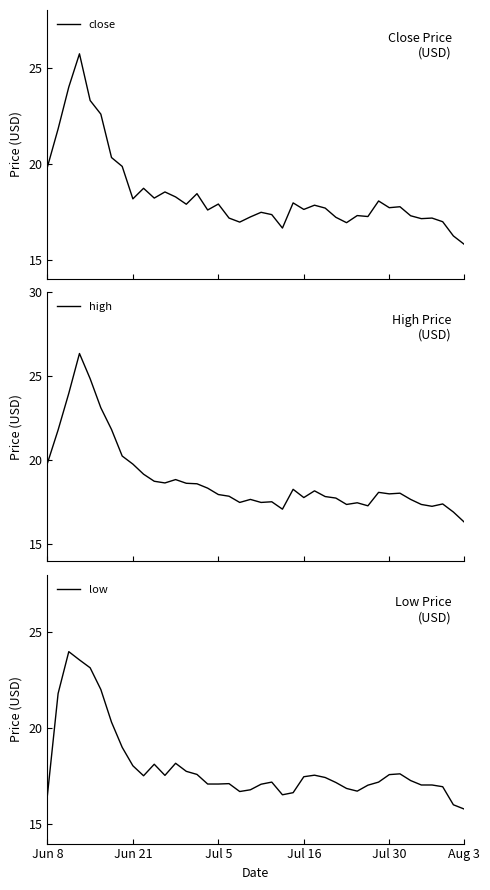

True or false: low and close cross at least once.

False